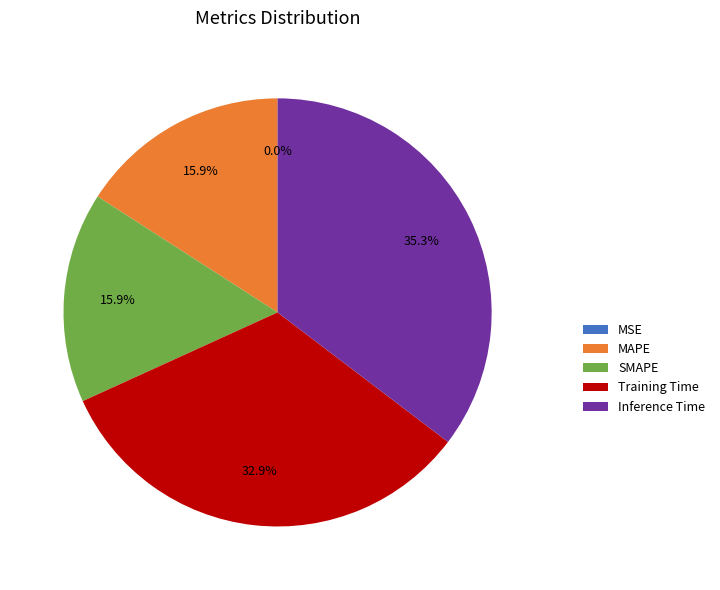

The MAPE slice represents 16% of the pie. True or false?

True